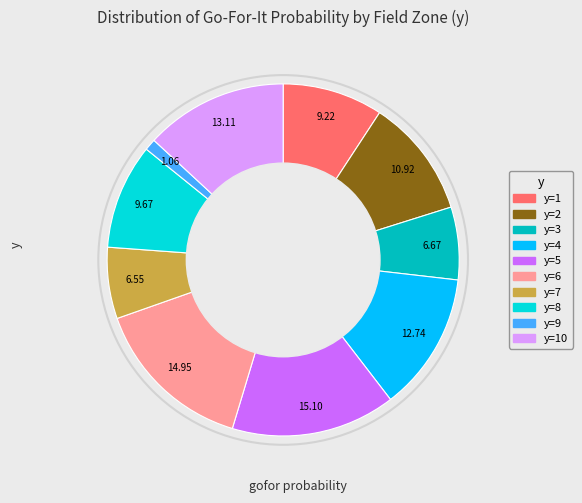

Does any single category account for the majority?

No